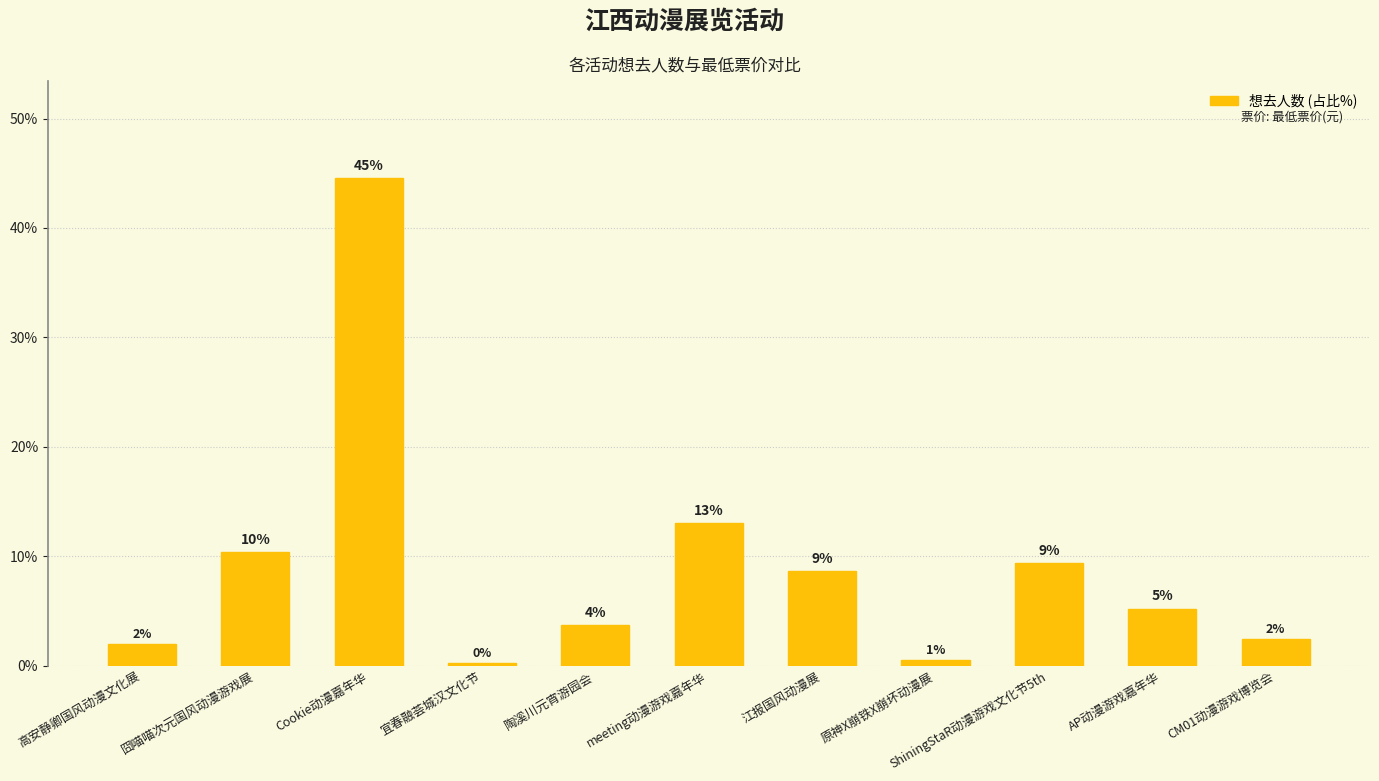

What is the change in value from meeting动漫游戏嘉年华 to 原神X崩铁X崩坏动漫展?

-12.5